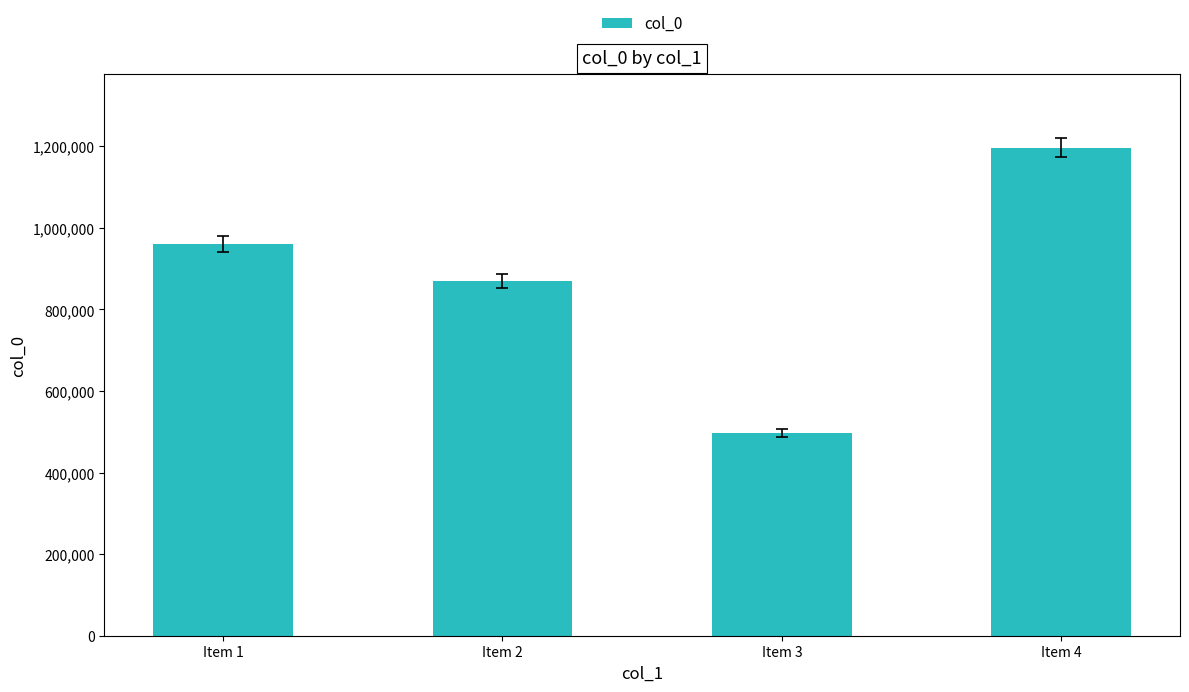

List the labels in order of value, largest first.

Item 4, Item 1, Item 2, Item 3